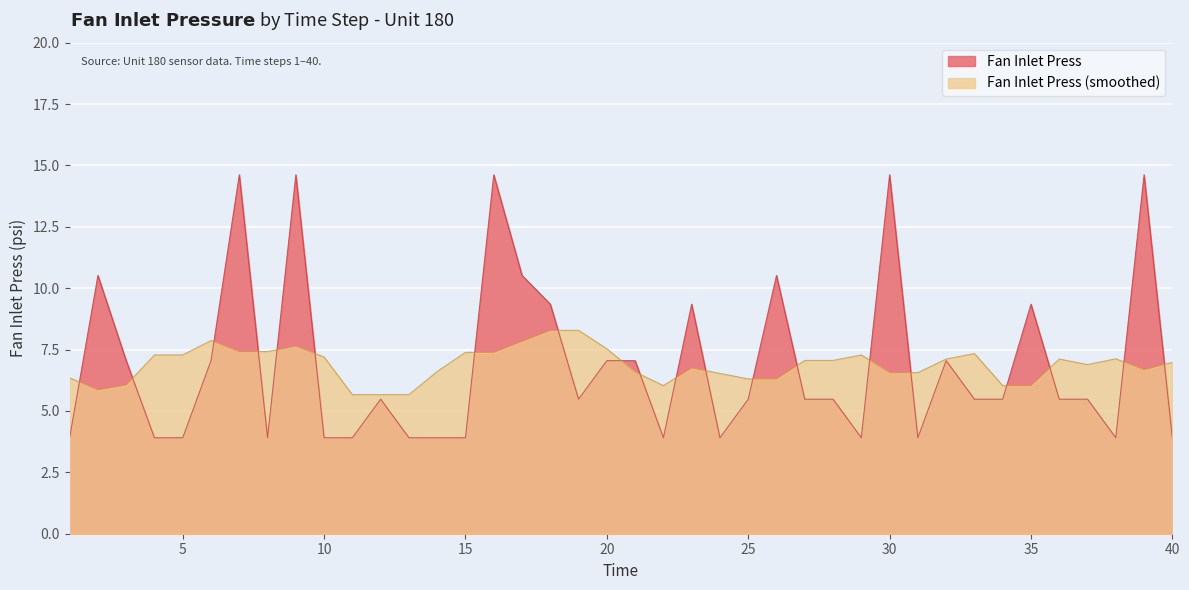

List the labels in order of value, smallest first.

1, 4, 5, 8, 10, 11, 13, 14, 15, 22, 24, 29, 31, 38, 40, 12, 19, 25, 27, 28, 33, 34, 36, 37, 3, 6, 20, 21, 32, 18, 23, 35, 2, 17, 26, 7, 9, 16, 30, 39